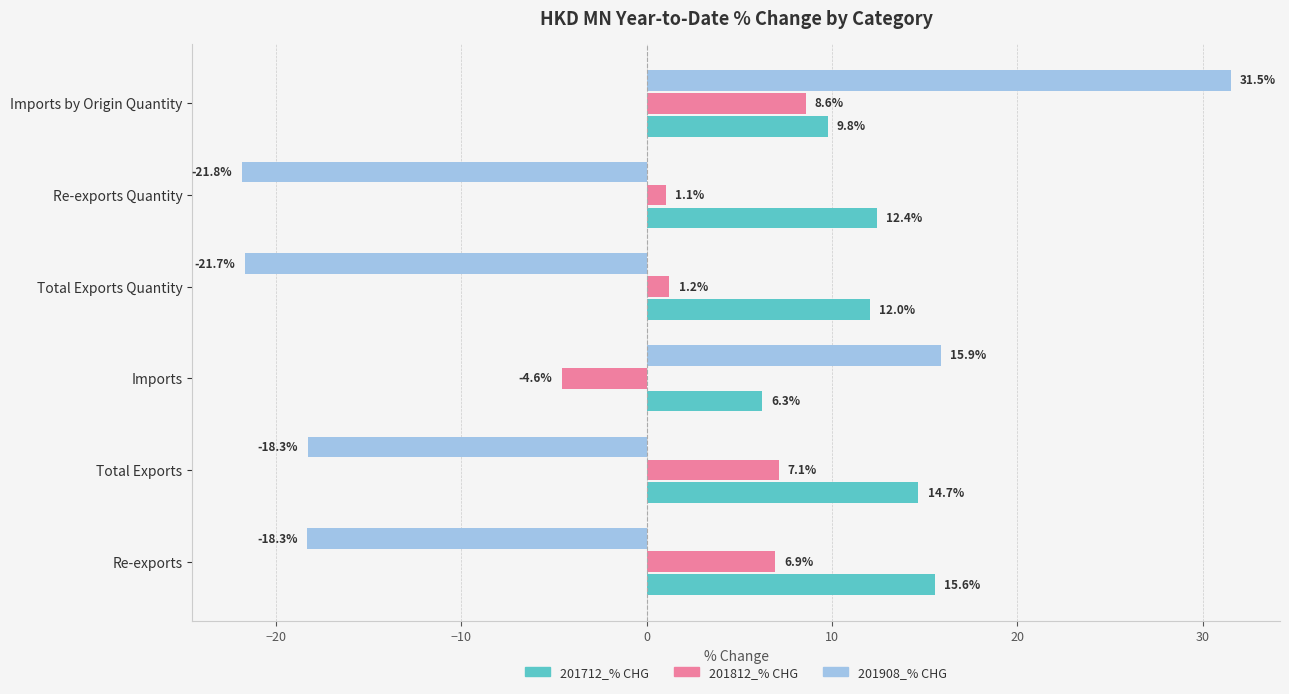

Which label corresponds to the largest value in the chart?

Imports by Origin Quantity